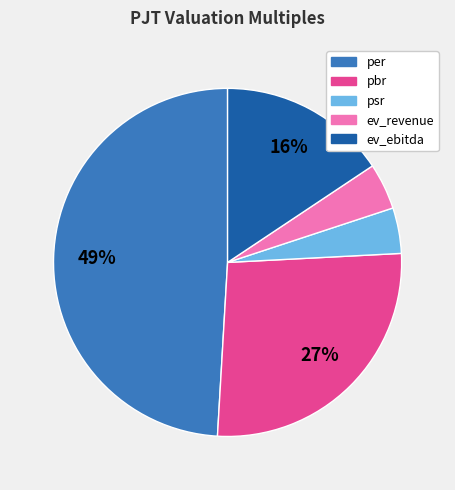

To the nearest percent, what percentage of the pie is pbr?

27%